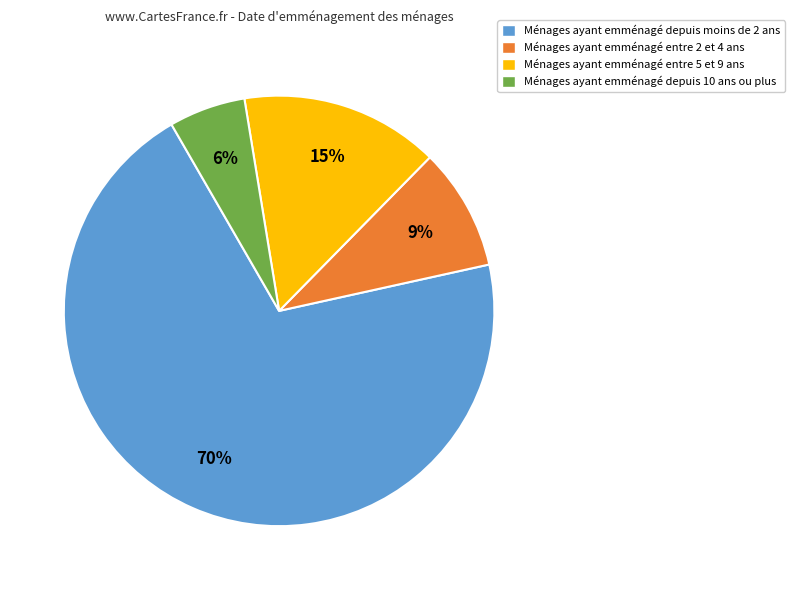

Is there a majority slice in this chart?

Yes